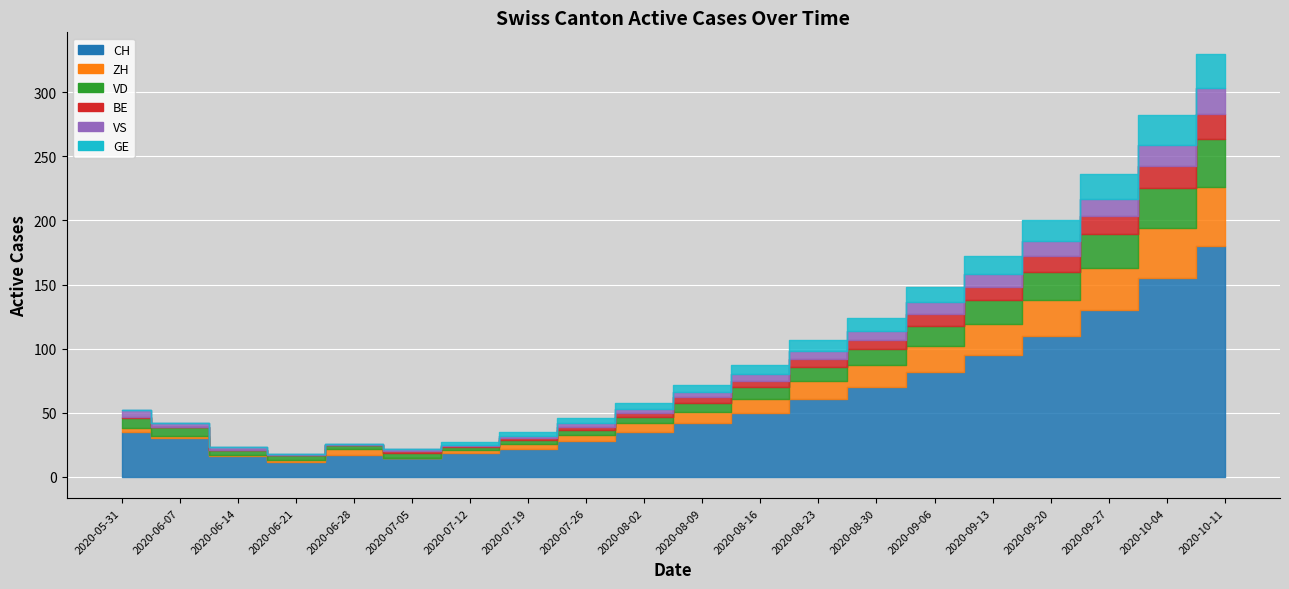

Reading right to left, transcribe all the data shown in this chart.

CH: 180	155	130	110	95	82	70	61	50	42	35	28	22	19	15	17	12	16	30	35
ZH: 46	39	33	28	24	20	17	14	11	9	7	5	4	2	0	5	1	1	2	3
VD: 37	31	26	22	19	16	13	11	9	7	5	4	3	2	4	3	4	4	7	8
BE: 20	17	14	12	10	9	7	6	5	4	3	2	1	1	1	0	0	0	0	1
VS: 20	17	14	12	10	9	7	6	5	4	3	3	2	1	2	1	1	2	3	5
GE: 27	23	19	16	14	12	10	9	7	6	5	4	3	2	0	0	0	0	0	0